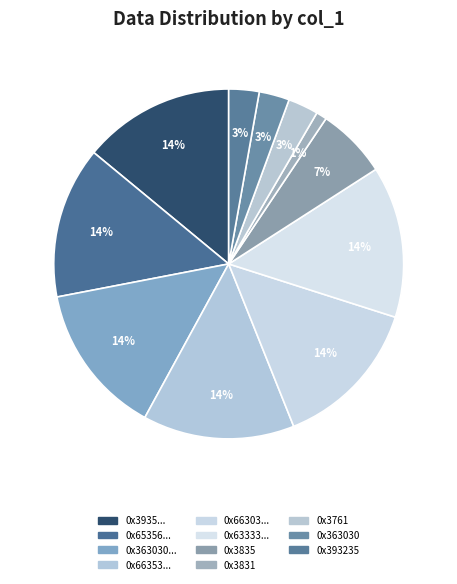

How many segments does this pie chart have?

11